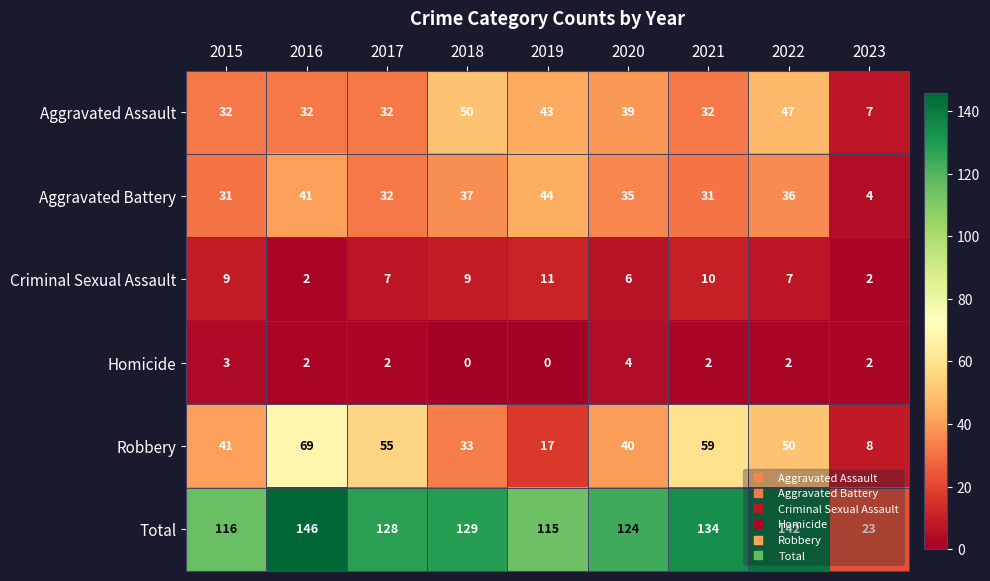

How many categories are shown in the chart?

9